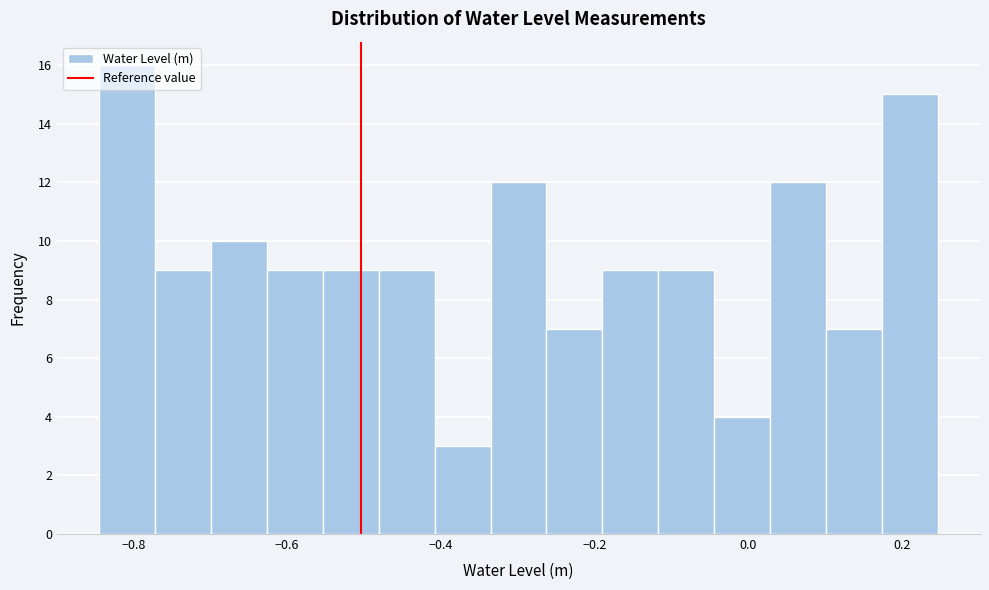

Around what value on the x-axis is the tallest bar? Give the approximate position of its centre, as read against the axis.

-0.80